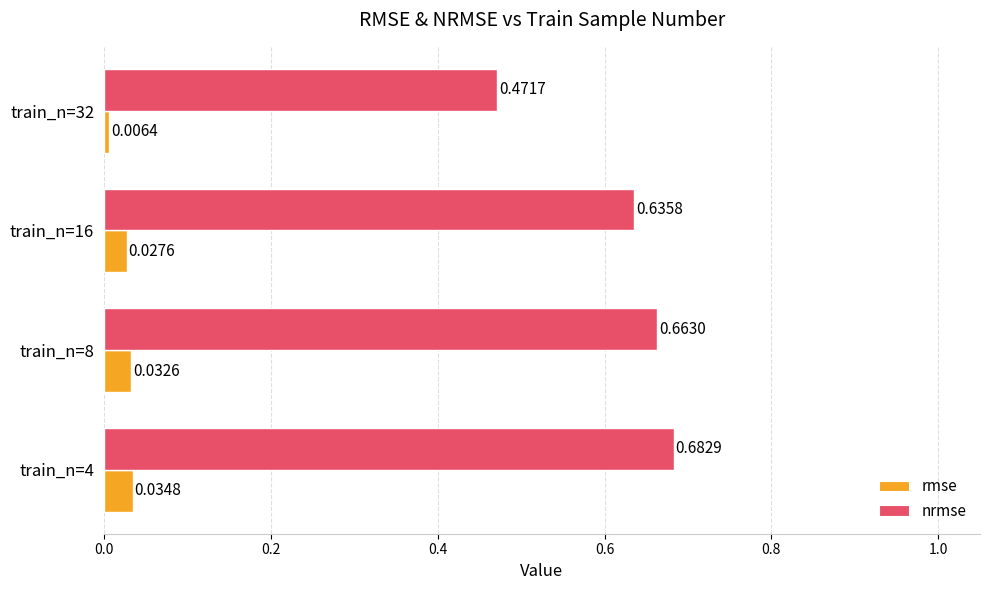

What is the sum of the nrmse values at train_n=32 and train_n=16?

1.1